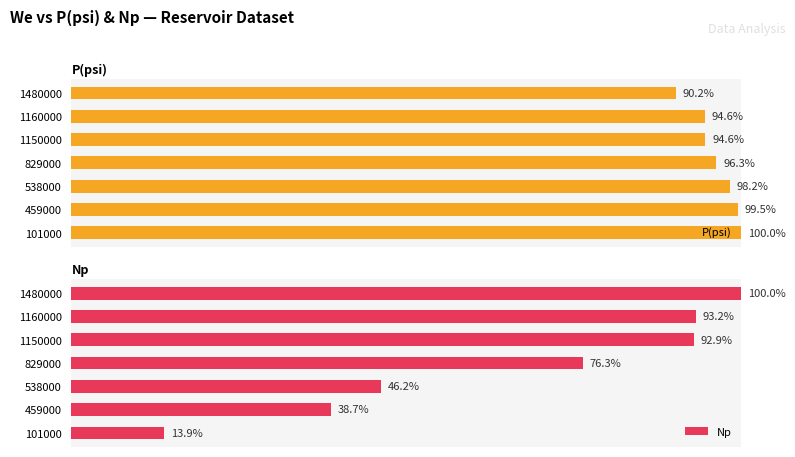

List the labels in order of Np value, smallest first.

101000, 459000, 538000, 829000, 1150000, 1160000, 1480000